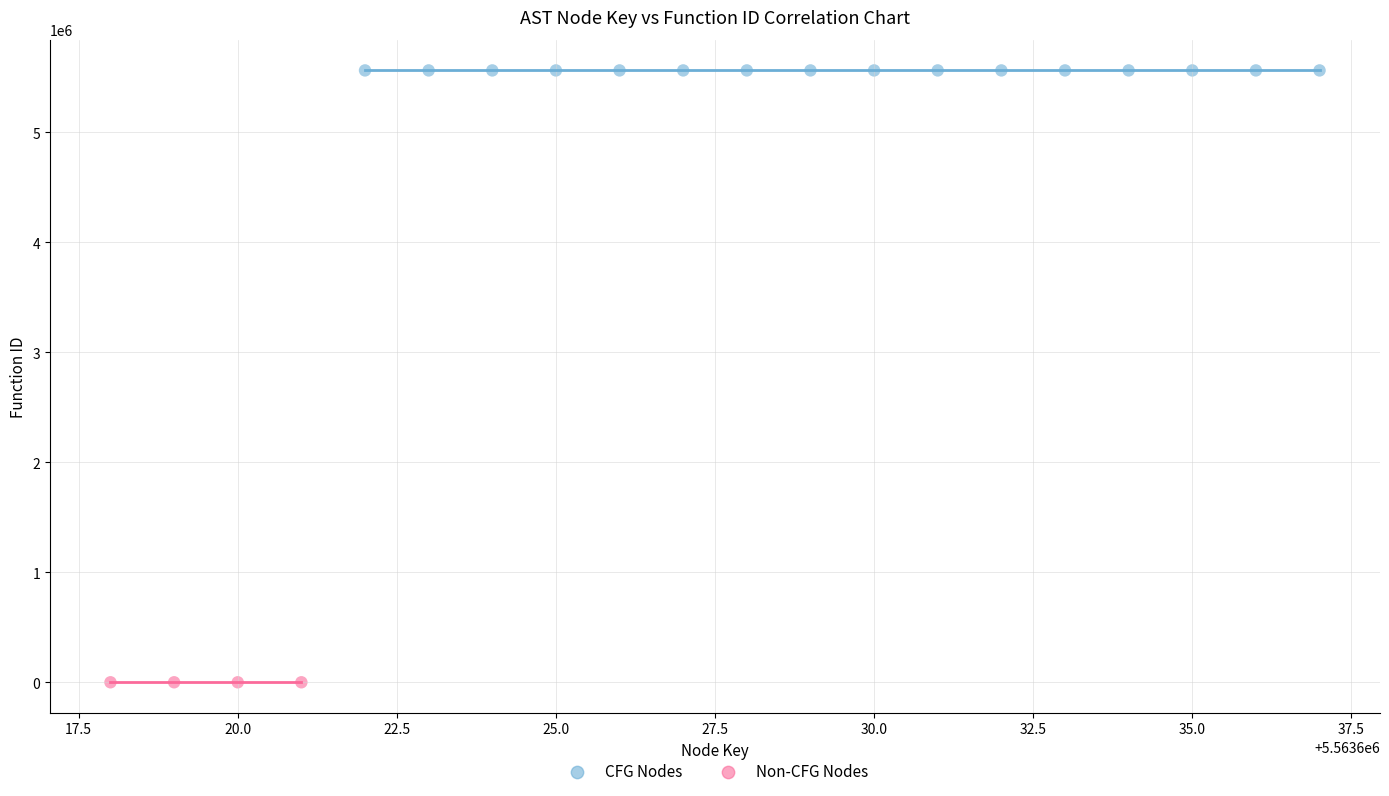

Which series contains the highest Y value?

CFG Nodes